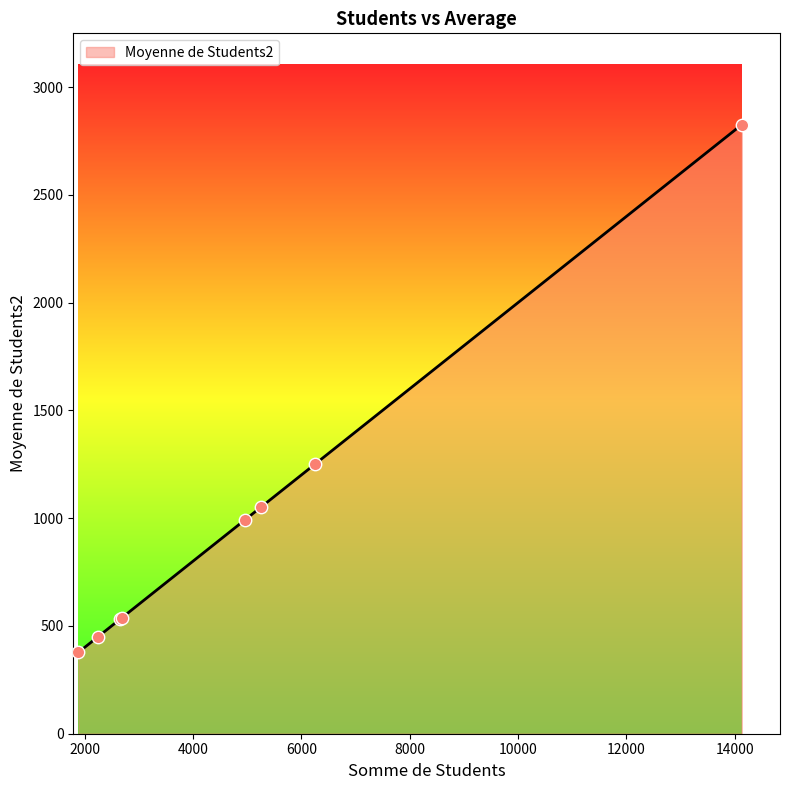

What is the sum of all values?

8014.8